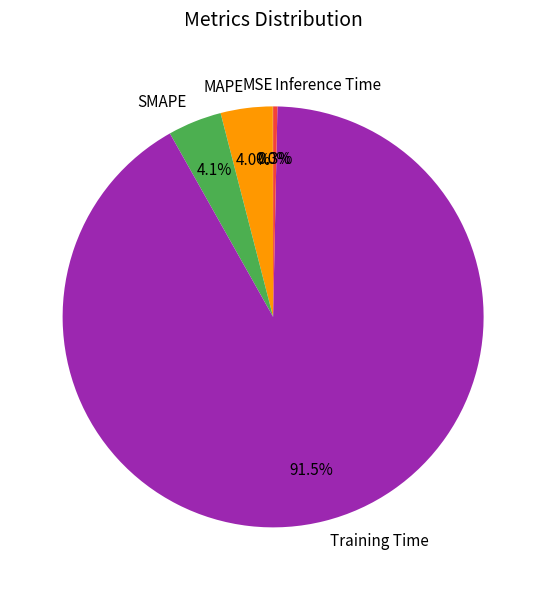

Which slice is the largest?

Training Time